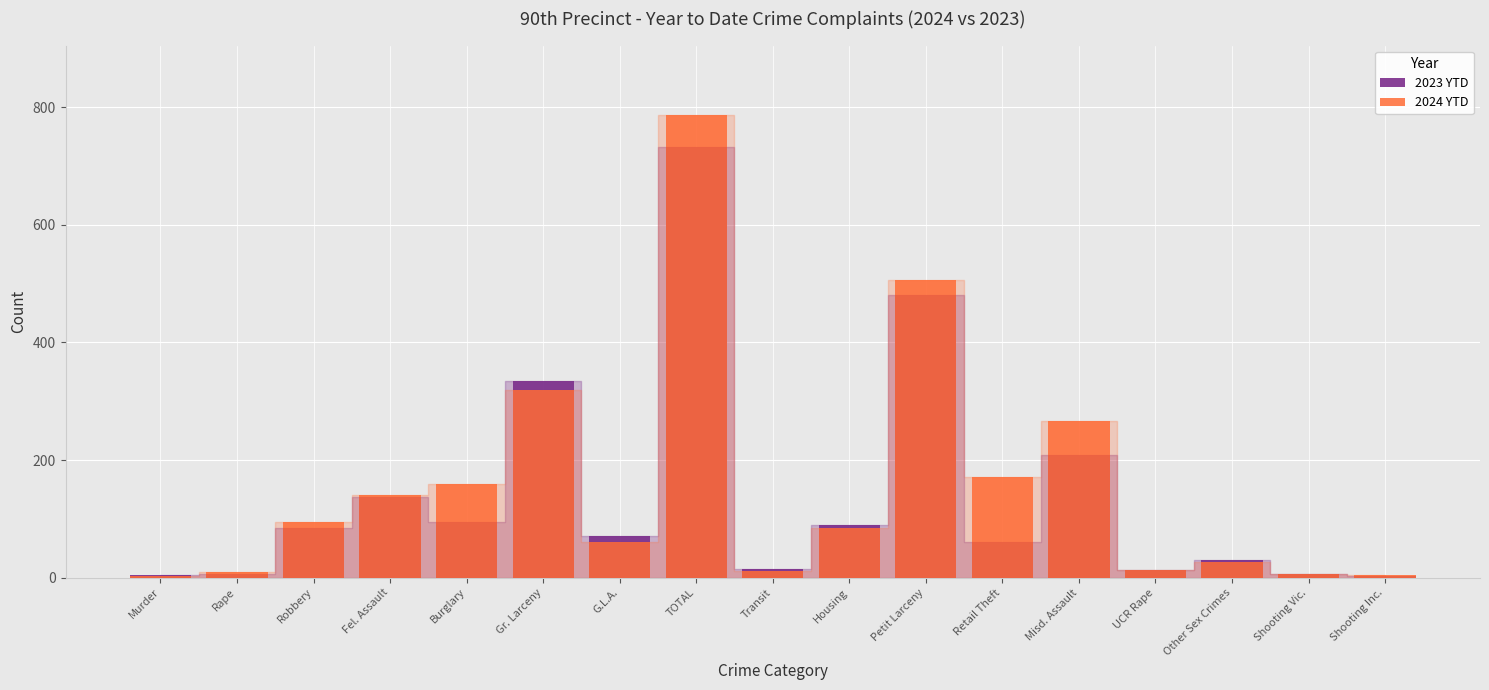

Which series has the largest range (max minus min)?

2024 YTD